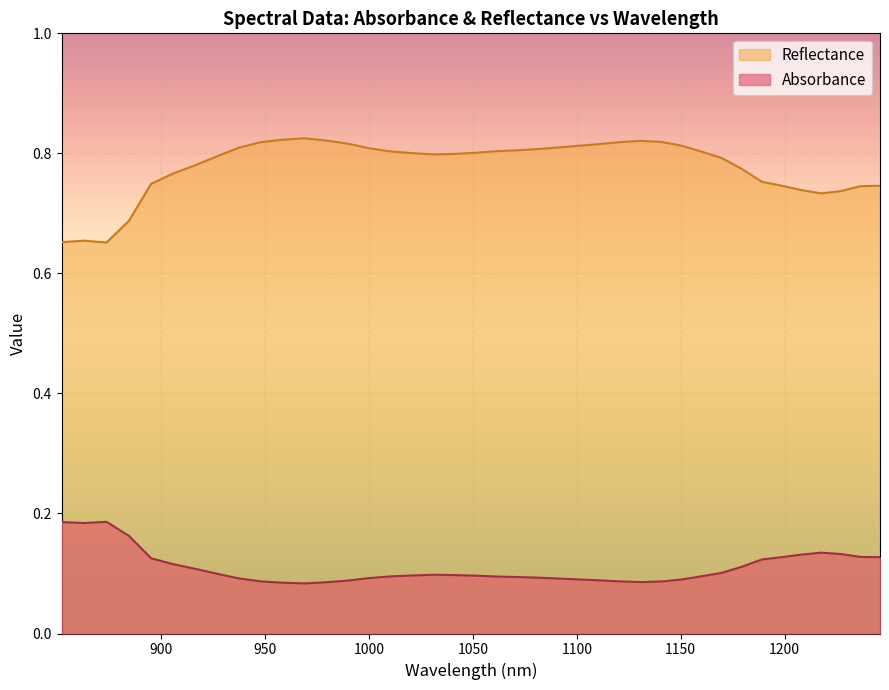

At which category does the chart reach its minimum across all series?

969.059509